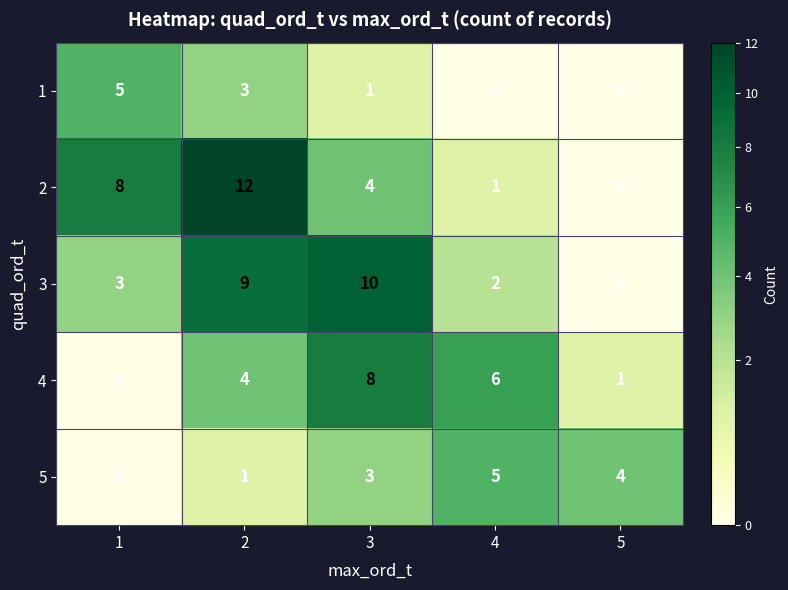

What is the maximum value shown in the chart?

12